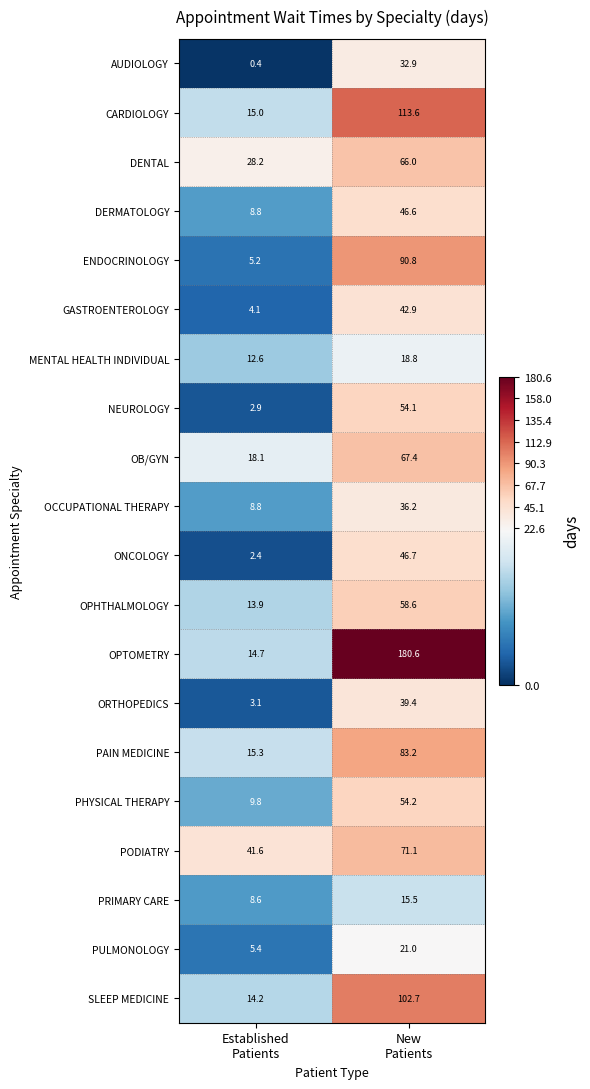

What is the minimum value shown in the chart?

0.4